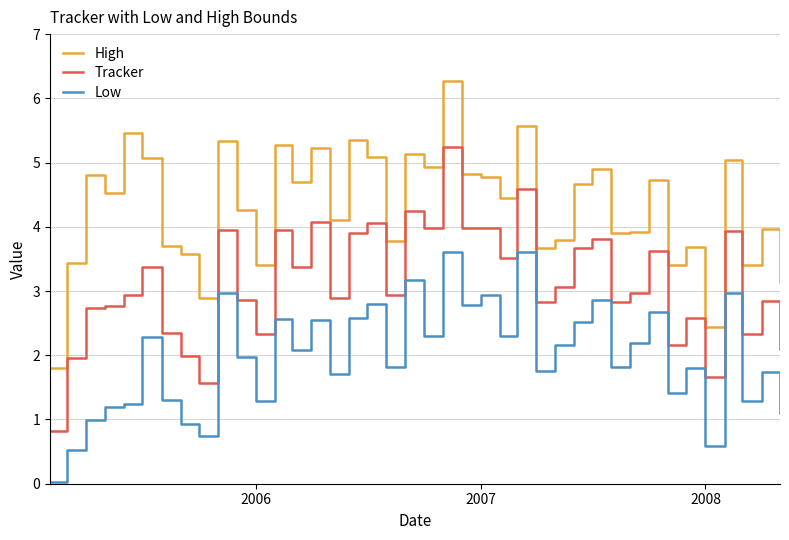

True or false: High and Low cross at least once.

False